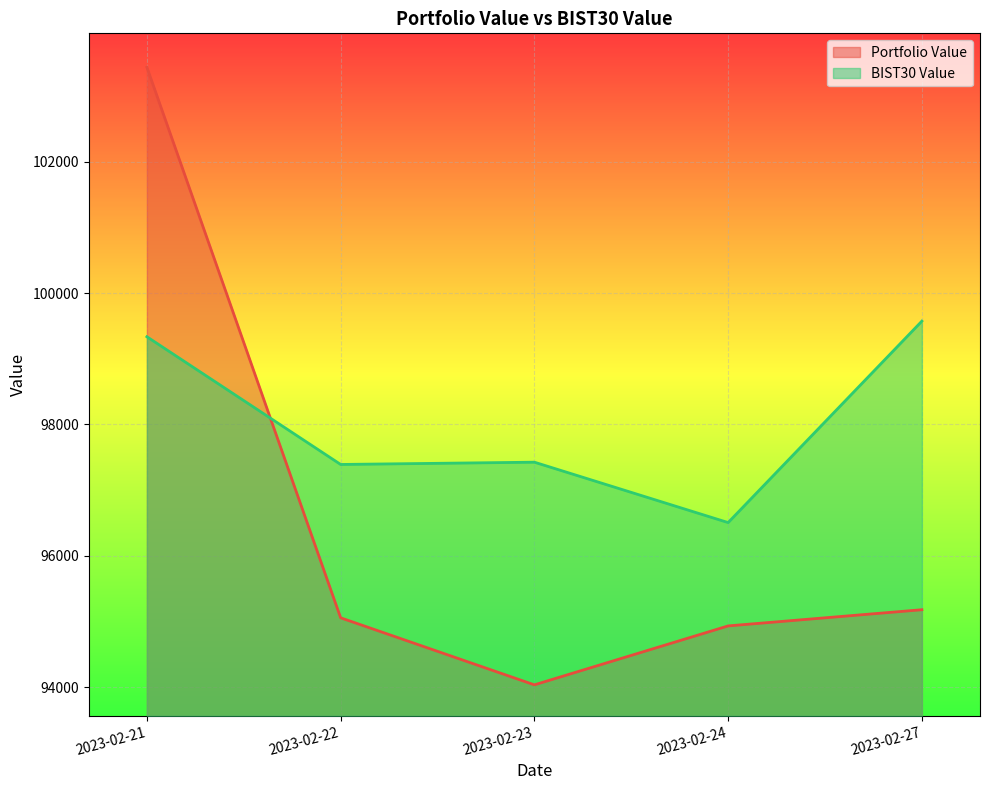

Where is the first local minimum for Portfolio Value?

2023-02-23